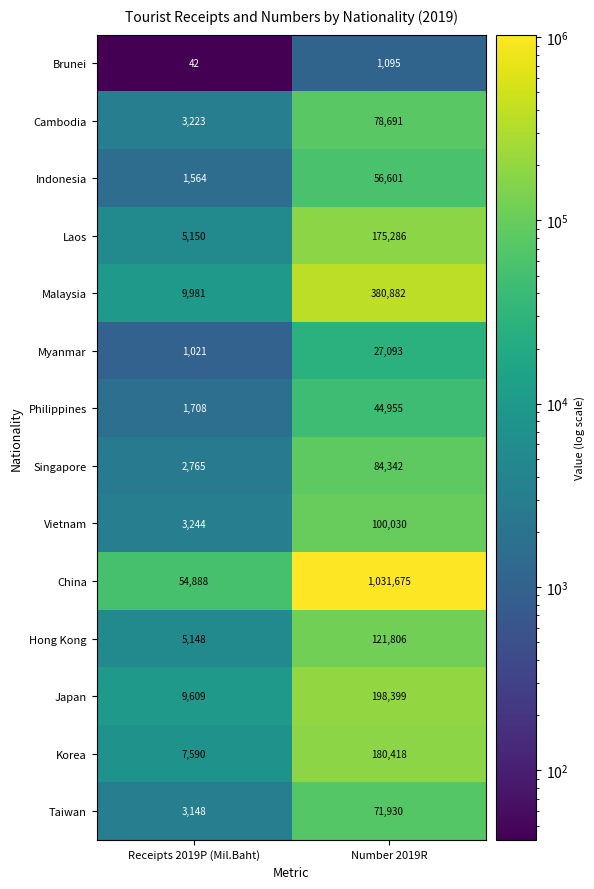

Count the number of categories in the chart.

2